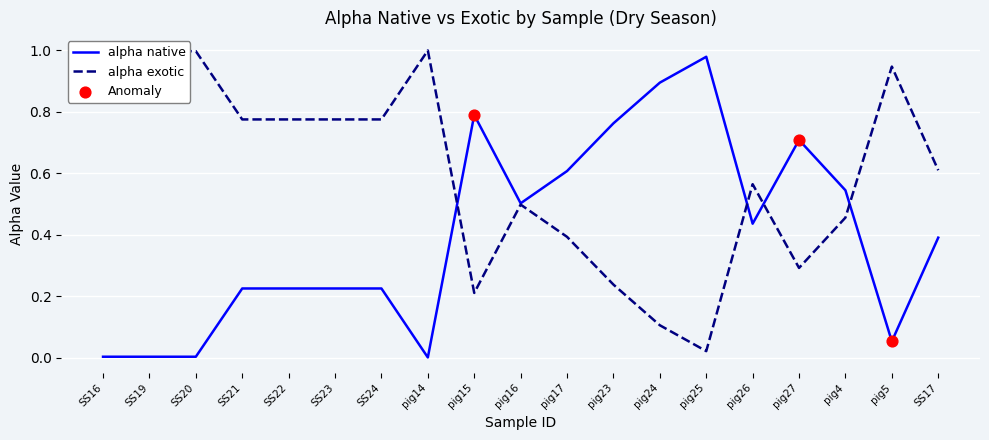

At which label does alpha native reach its peak?

pig25